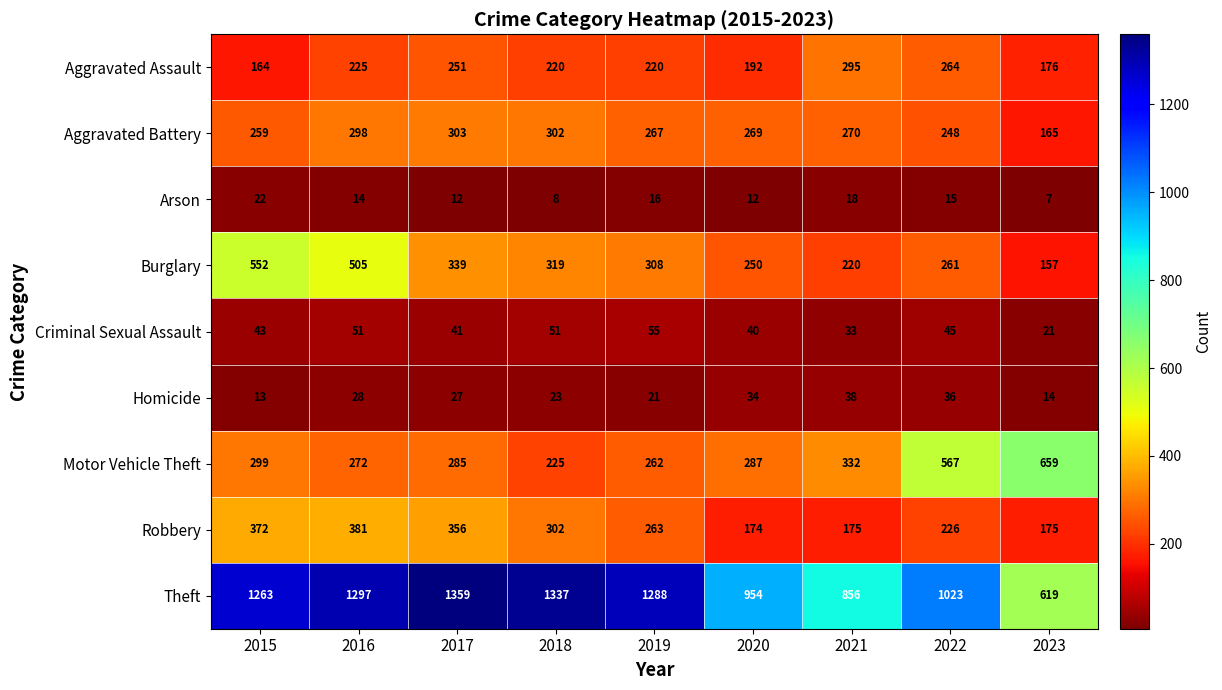

Rank the series by their maximum value, from highest to lowest.

Theft, Motor Vehicle Theft, Burglary, Robbery, Aggravated Battery, Aggravated Assault, Criminal Sexual Assault, Homicide, Arson